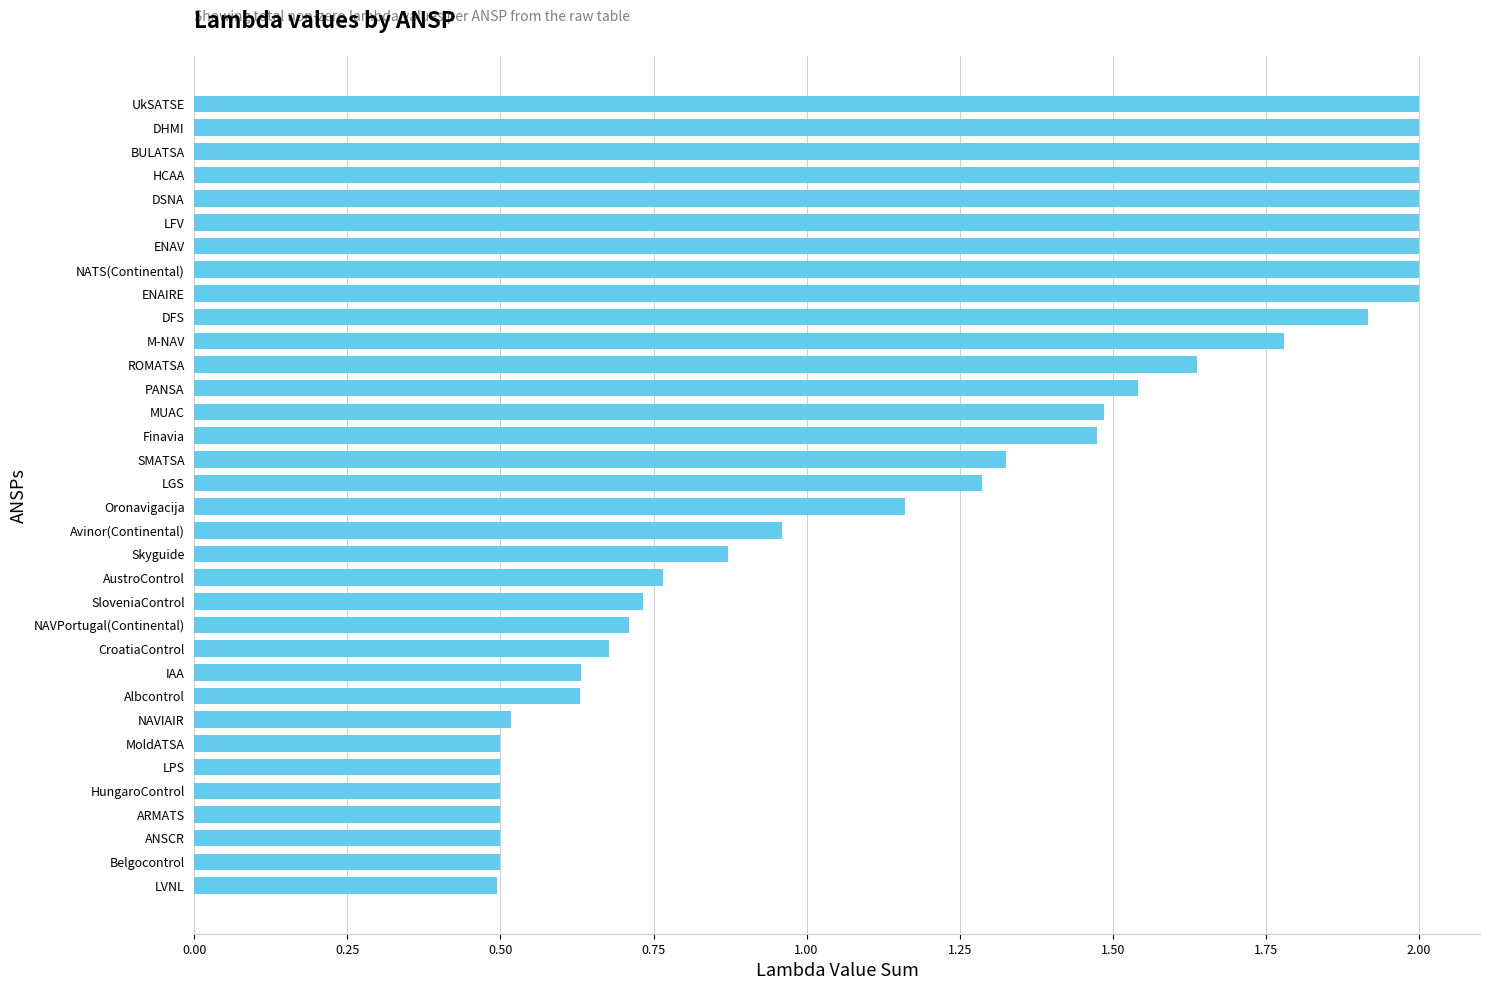

What value does the data have at UkSATSE?

2.0